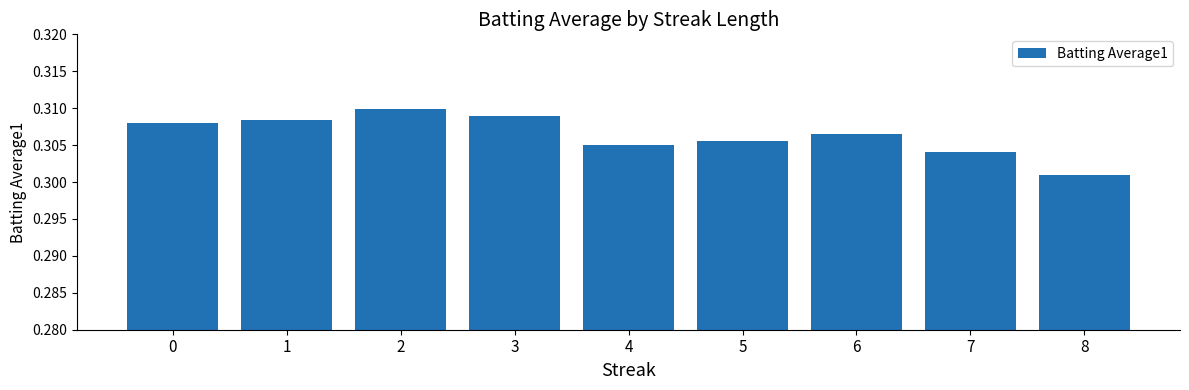

What is the sum of all values?

2.8